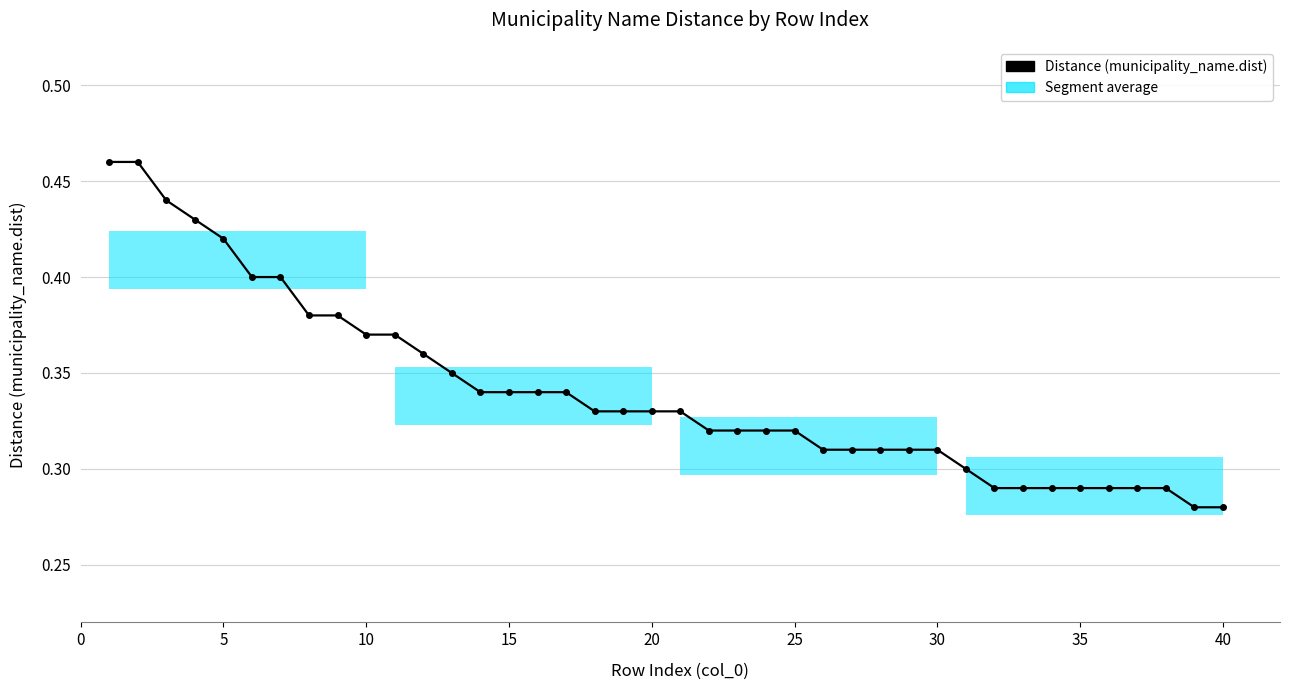

What is the sum of all values?

13.6